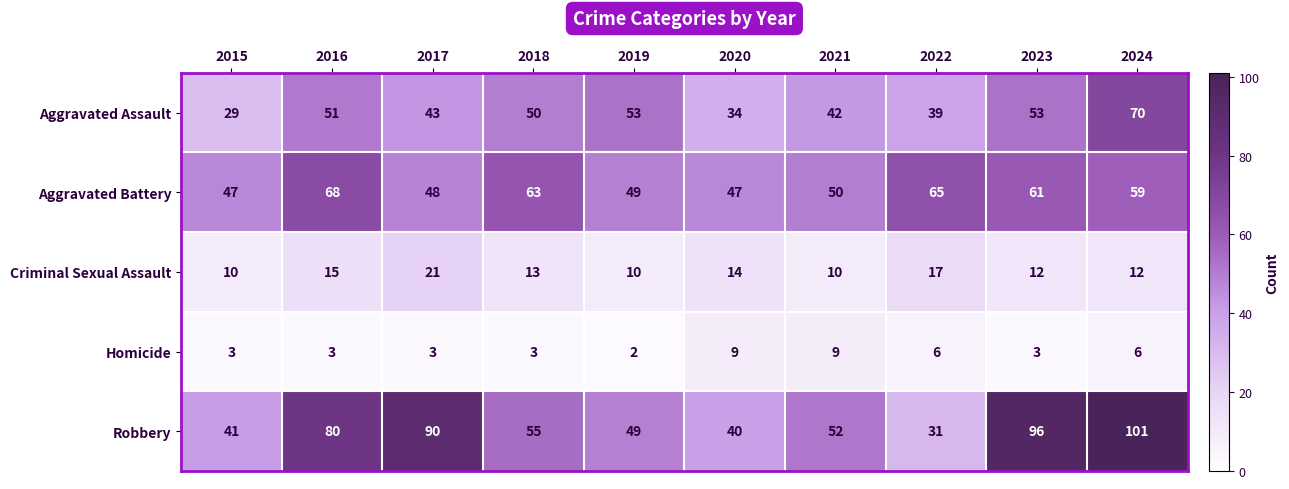

At how many categories does at least one series exceed 16?

10